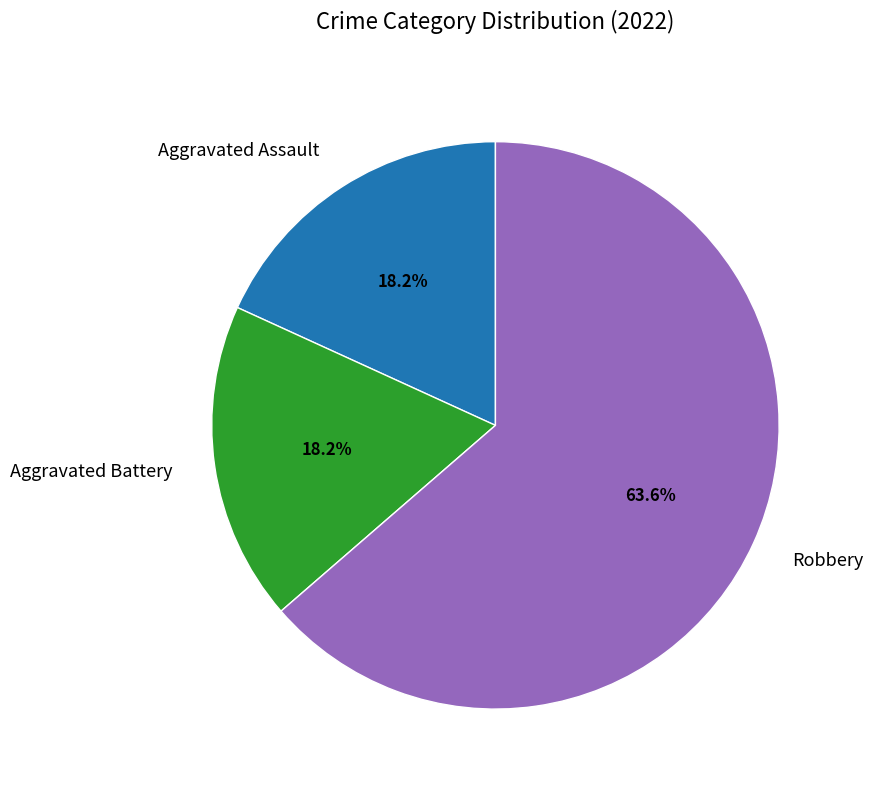

To the nearest percent, what portion does Robbery represent?

64%